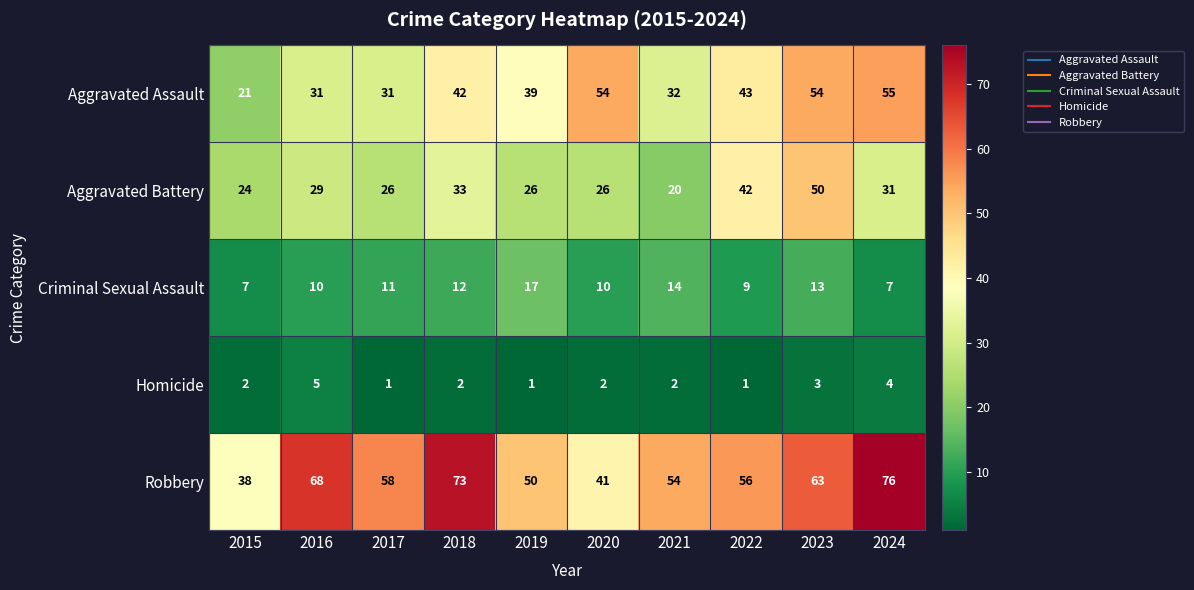

What is the difference between the highest and lowest values at 2021?

52